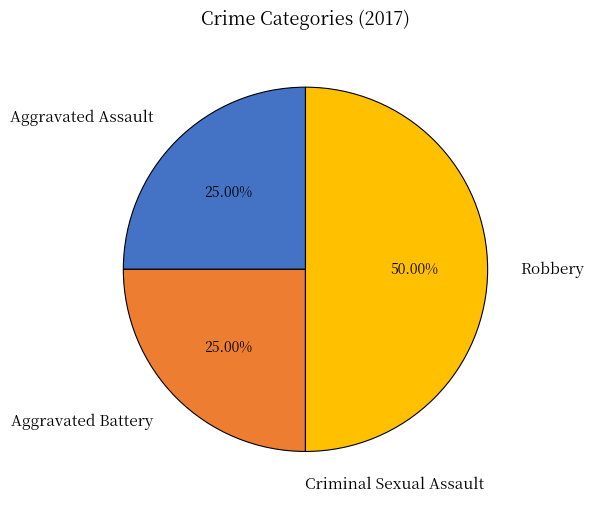

Which category has the biggest portion of the pie?

Robbery